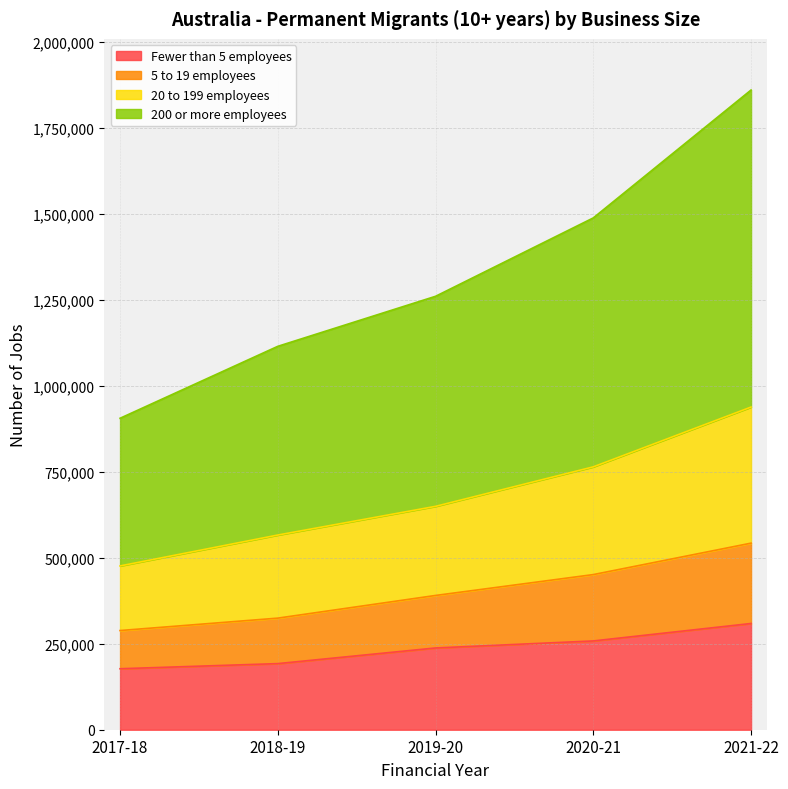

Which has a higher value, 2017-18 or 2021-22?

2021-22